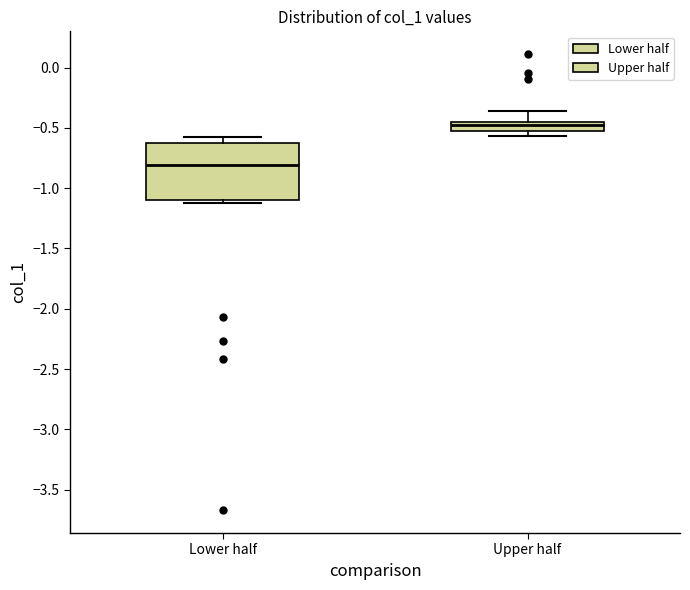

Reading left to right, read every box against the y-axis: the position of its median line, the range the box covers, and the ends of its whiskers. The values are not printed on the chart, so give them approximately, as read against the axis.

Lower half: median -0.80, box -1.10 to -0.60, whiskers -1.10 (just below the box's lower edge) to -0.55
Upper half: median -0.50, box -0.55 to -0.45, whiskers -0.55 (below the box's lower edge) to -0.35